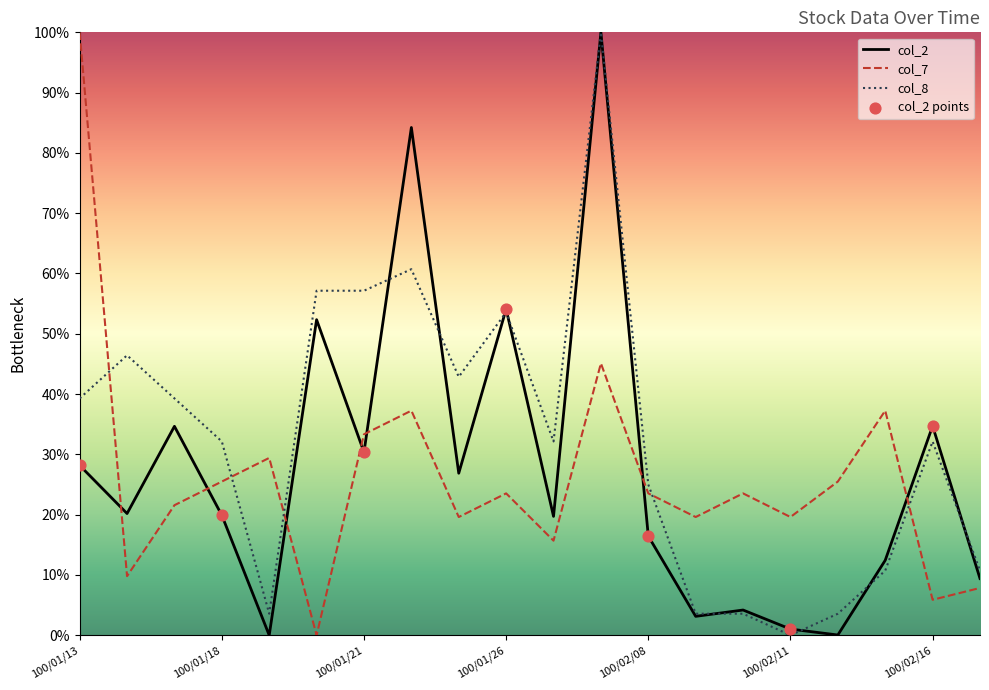

Which series has the largest total across all categories?

col_8